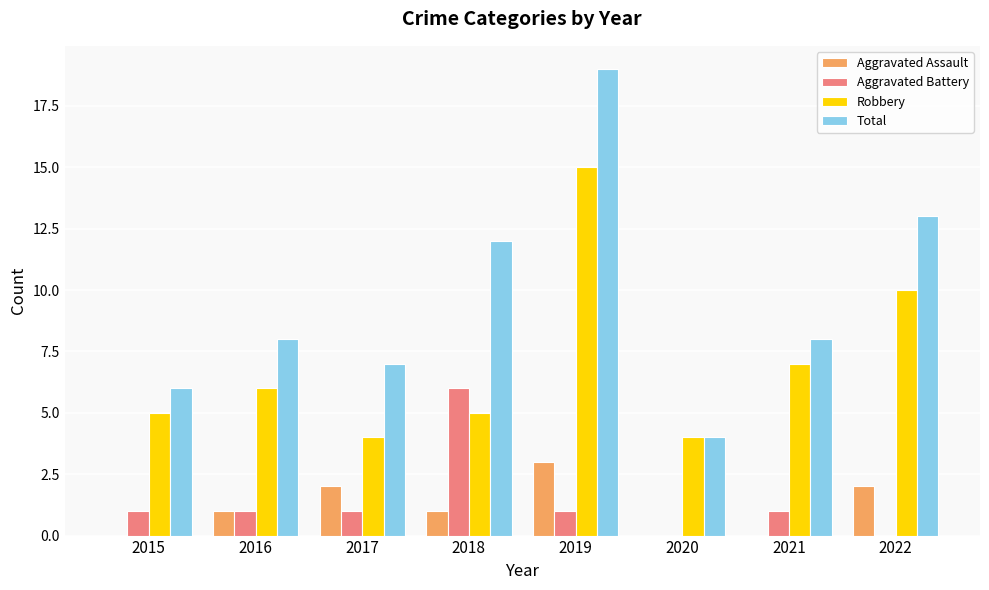

At which category is the sum across all series the highest?

2019